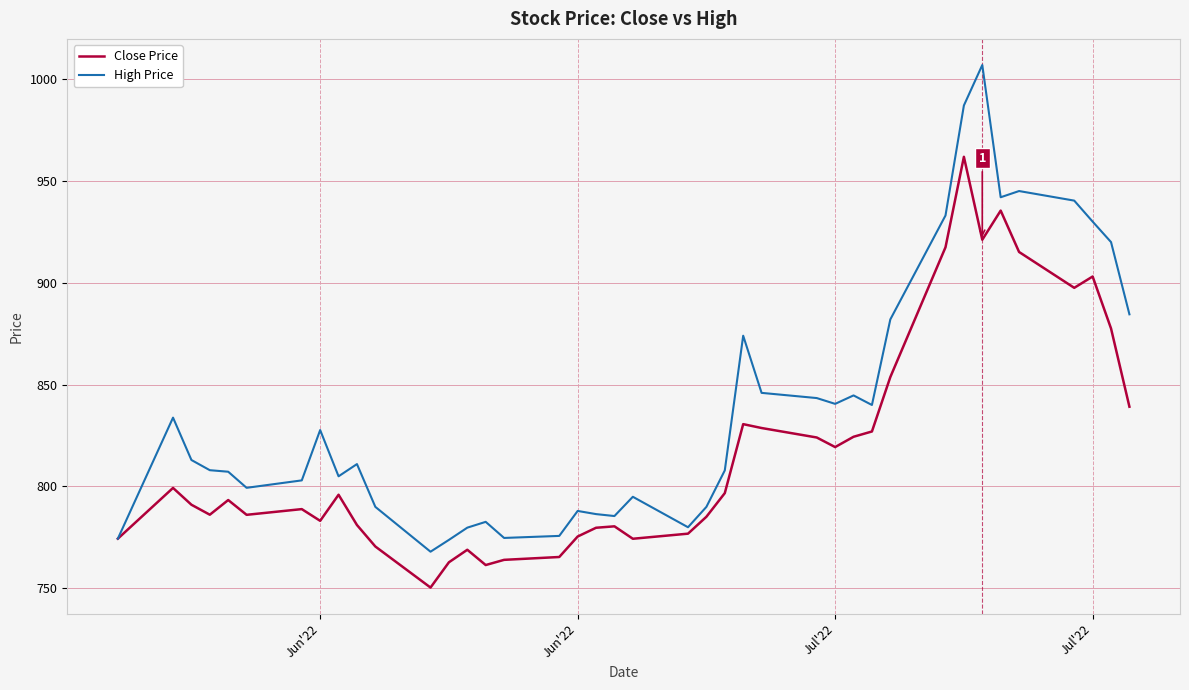

Which series has the largest total across all categories?

High Price